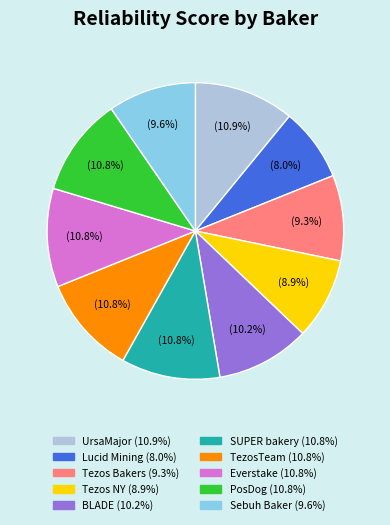

Which slice is the smallest?

Lucid Mining